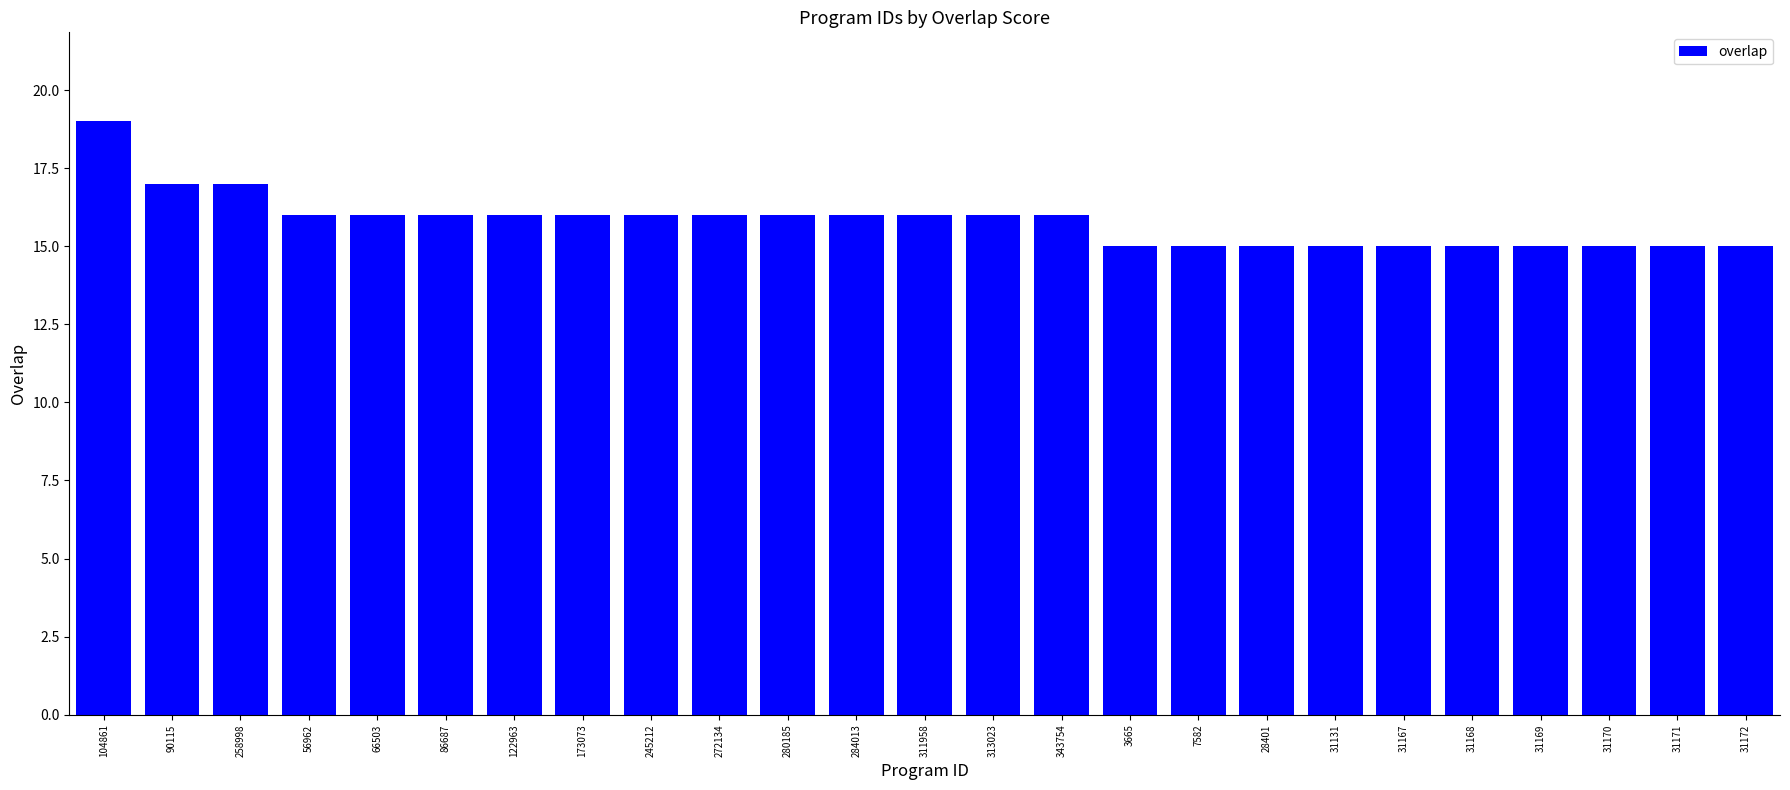

What is the greatest value displayed?

19